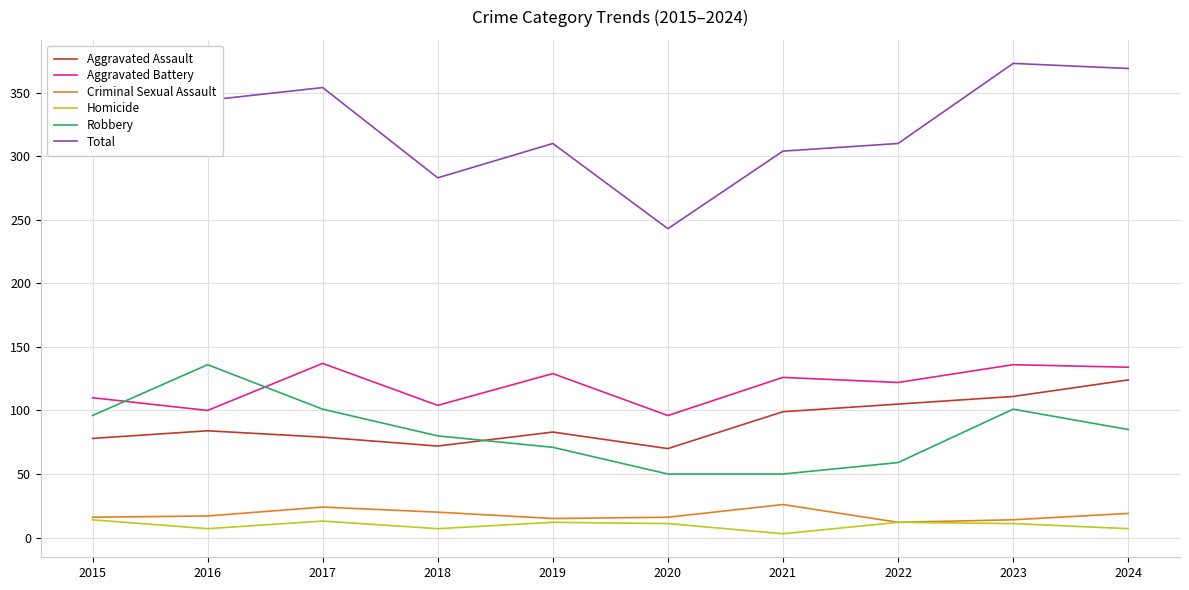

What is the difference between the maximum and second lowest values in the Homicide series?

7